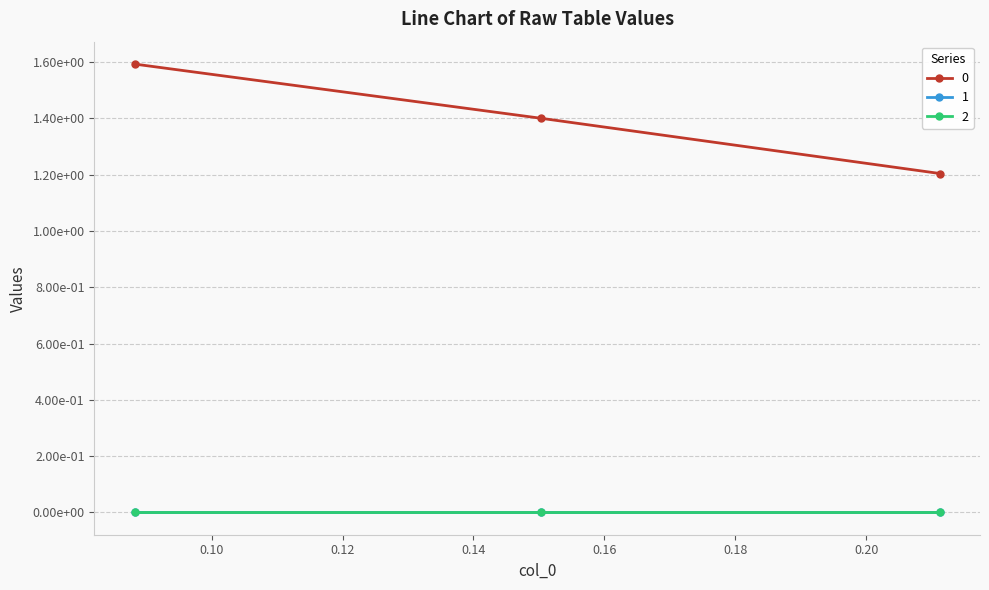

What is the minimum value for 0?

1.2